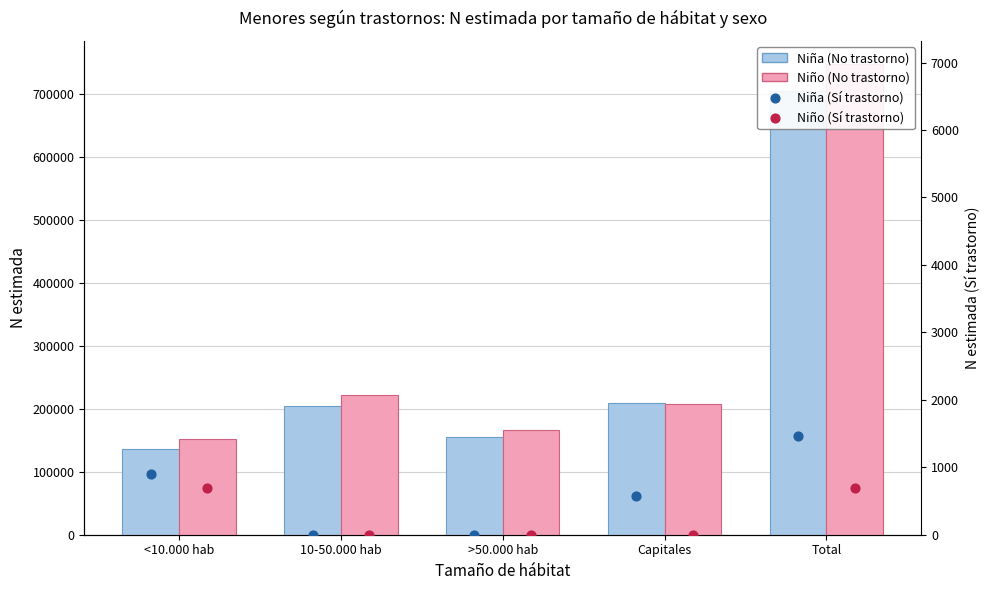

At how many categories does at least one series exceed 151816?

5